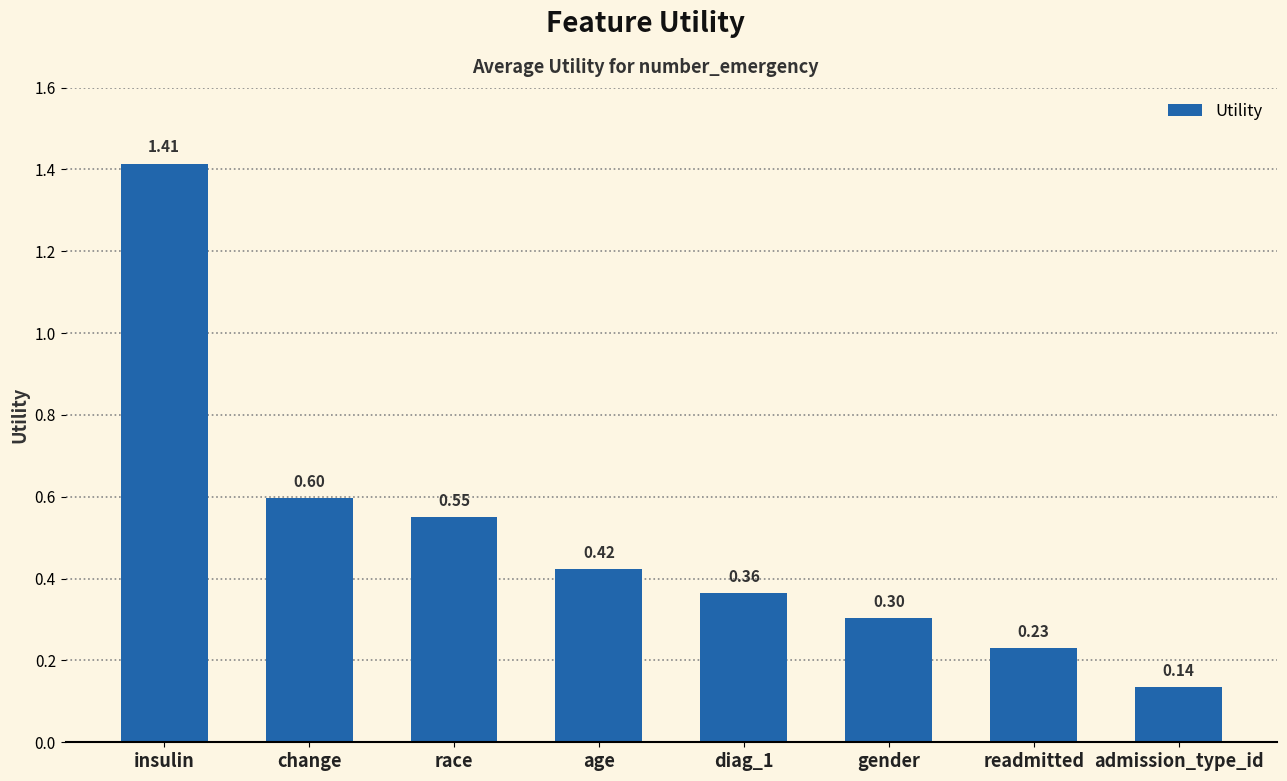

Count the values in the range 0 to 1.

7